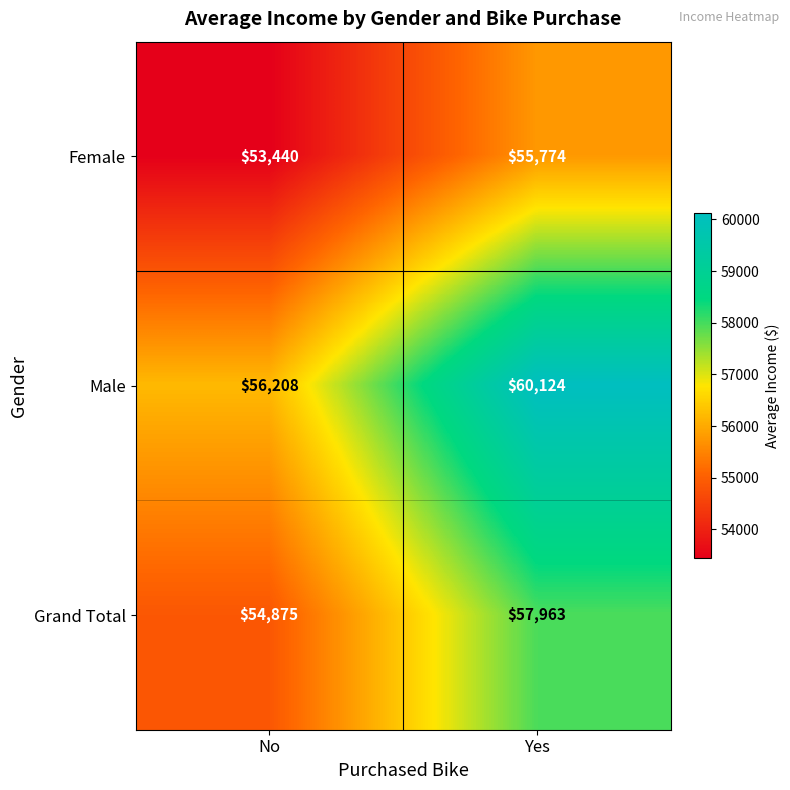

Is it true that Male equals 12184 at No?

False